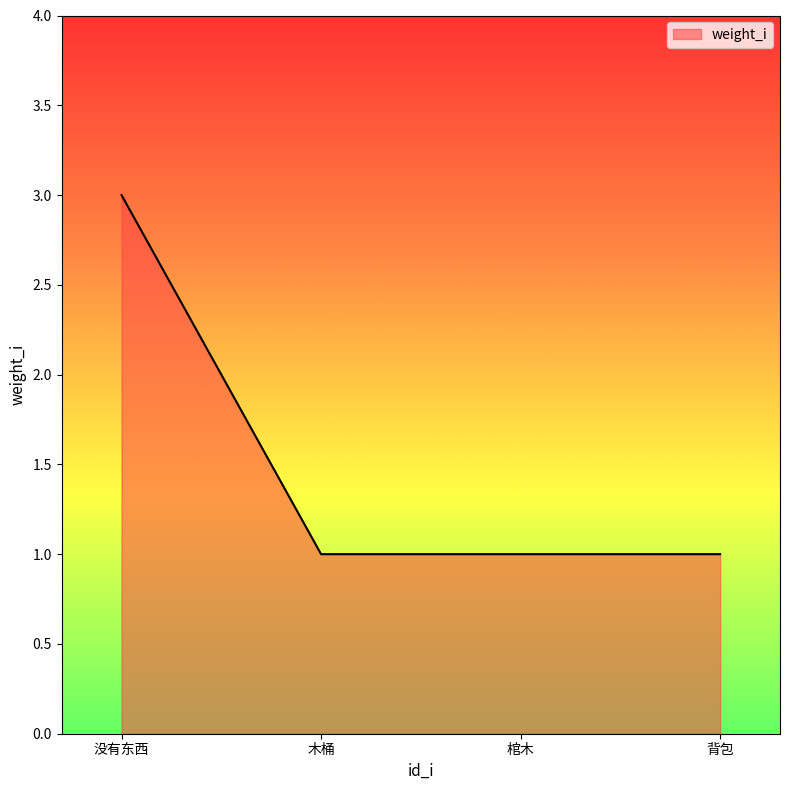

The chart shows a value of 3 at 没有东西. True or false?

True